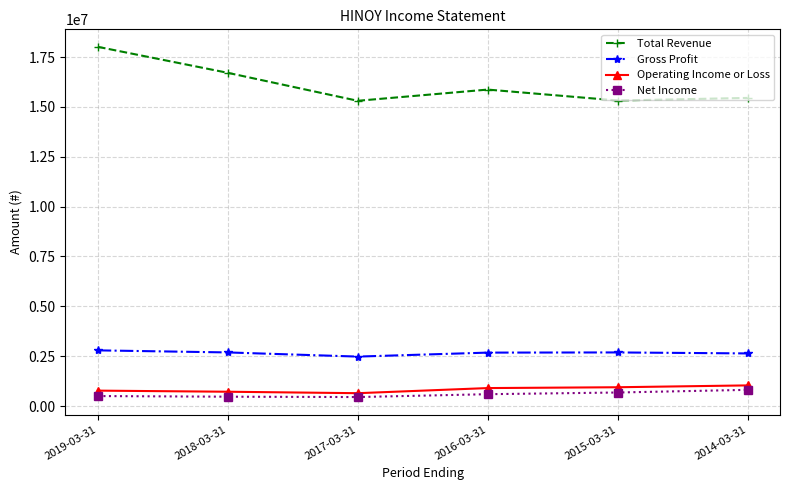

What is the greatest value displayed?

18010300